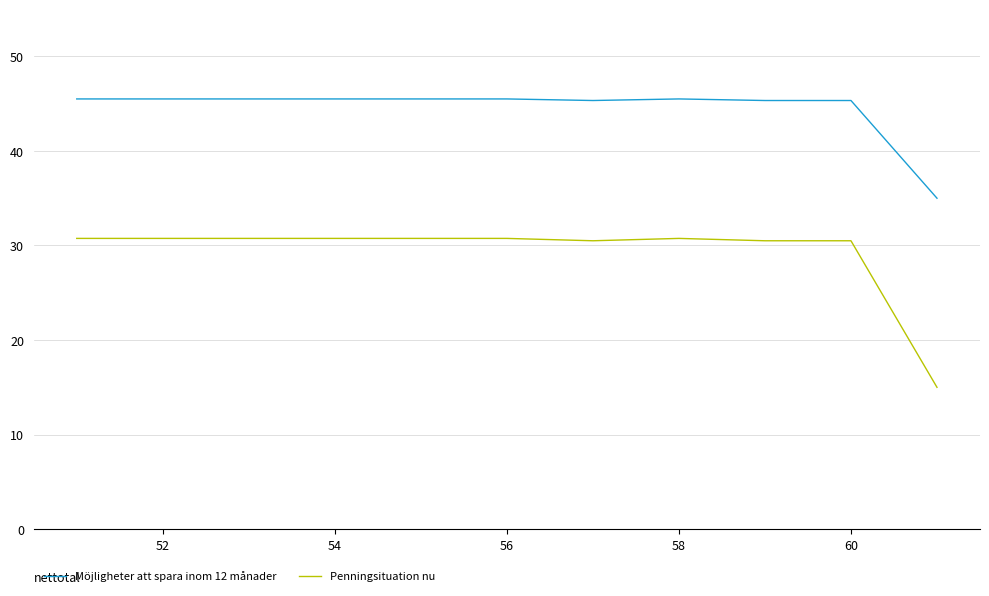

What is the minimum value for Penningsituation nu?

15.0